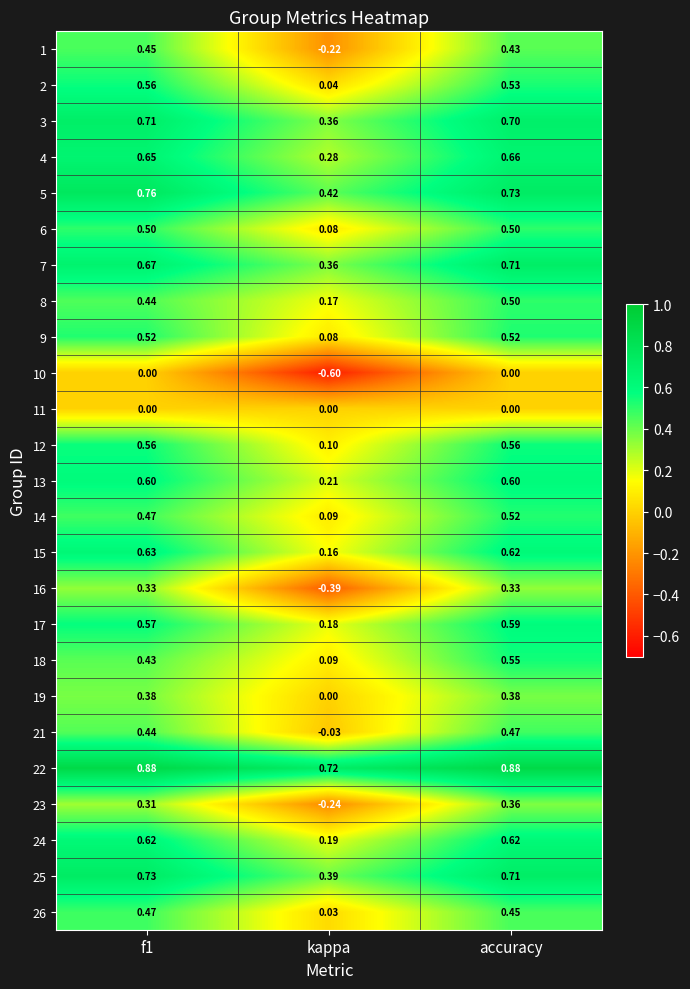

At which category is the sum across all series the highest?

accuracy